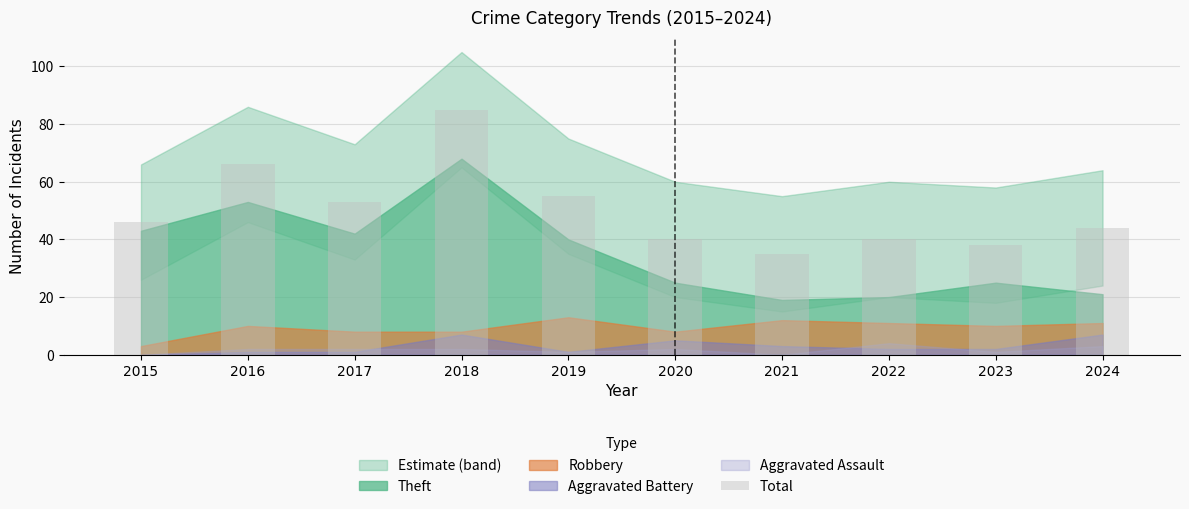

What is the value of the 5th bar from the left?

55